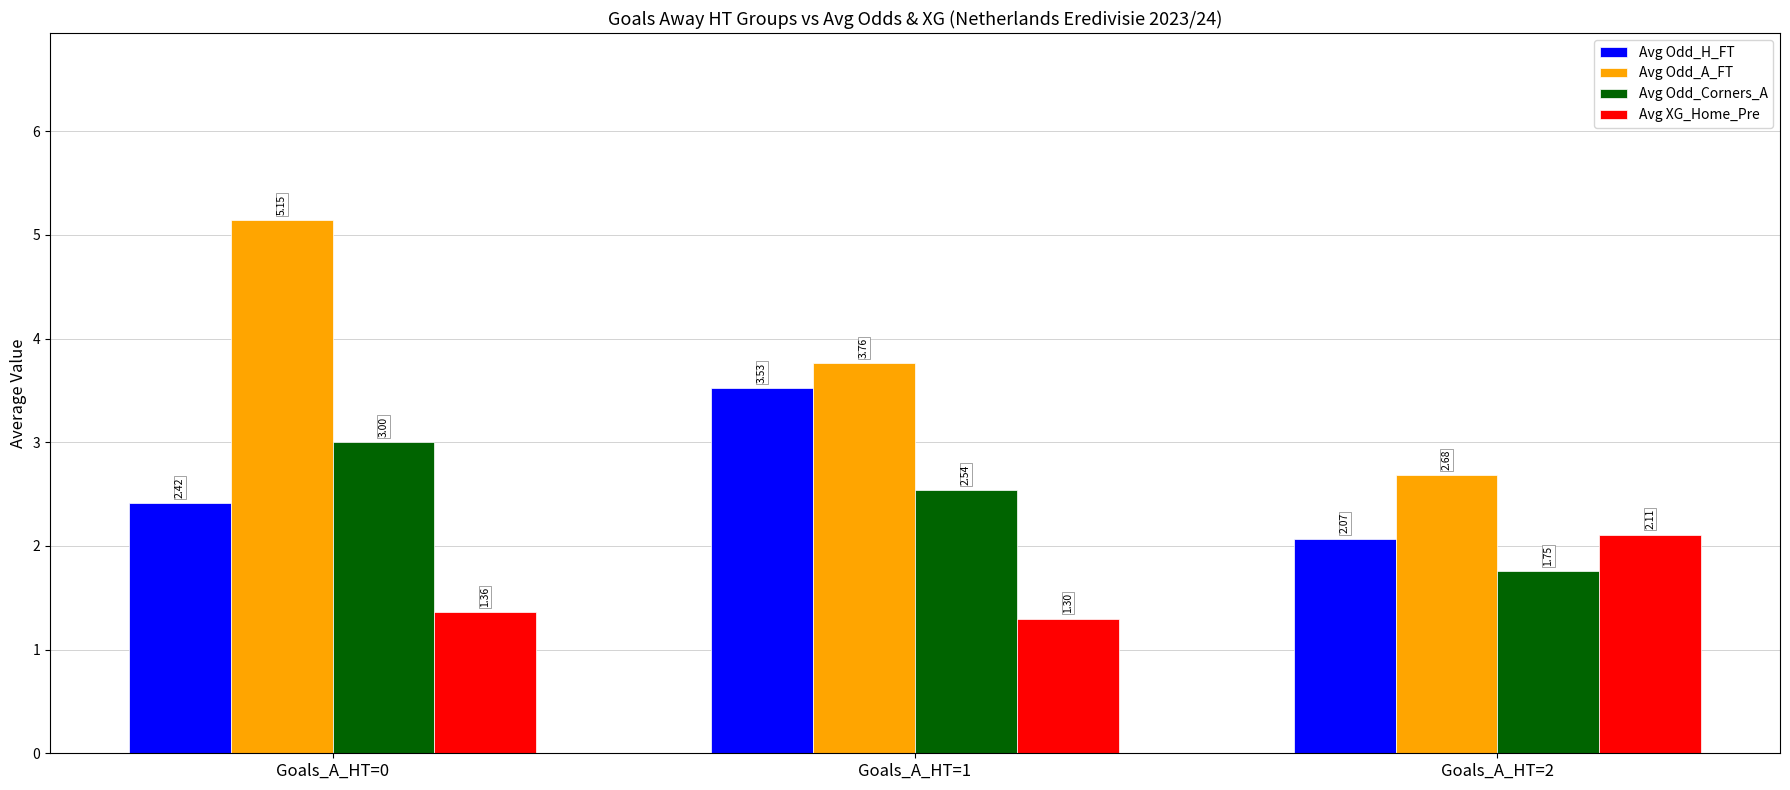

Are the bars horizontal?

No